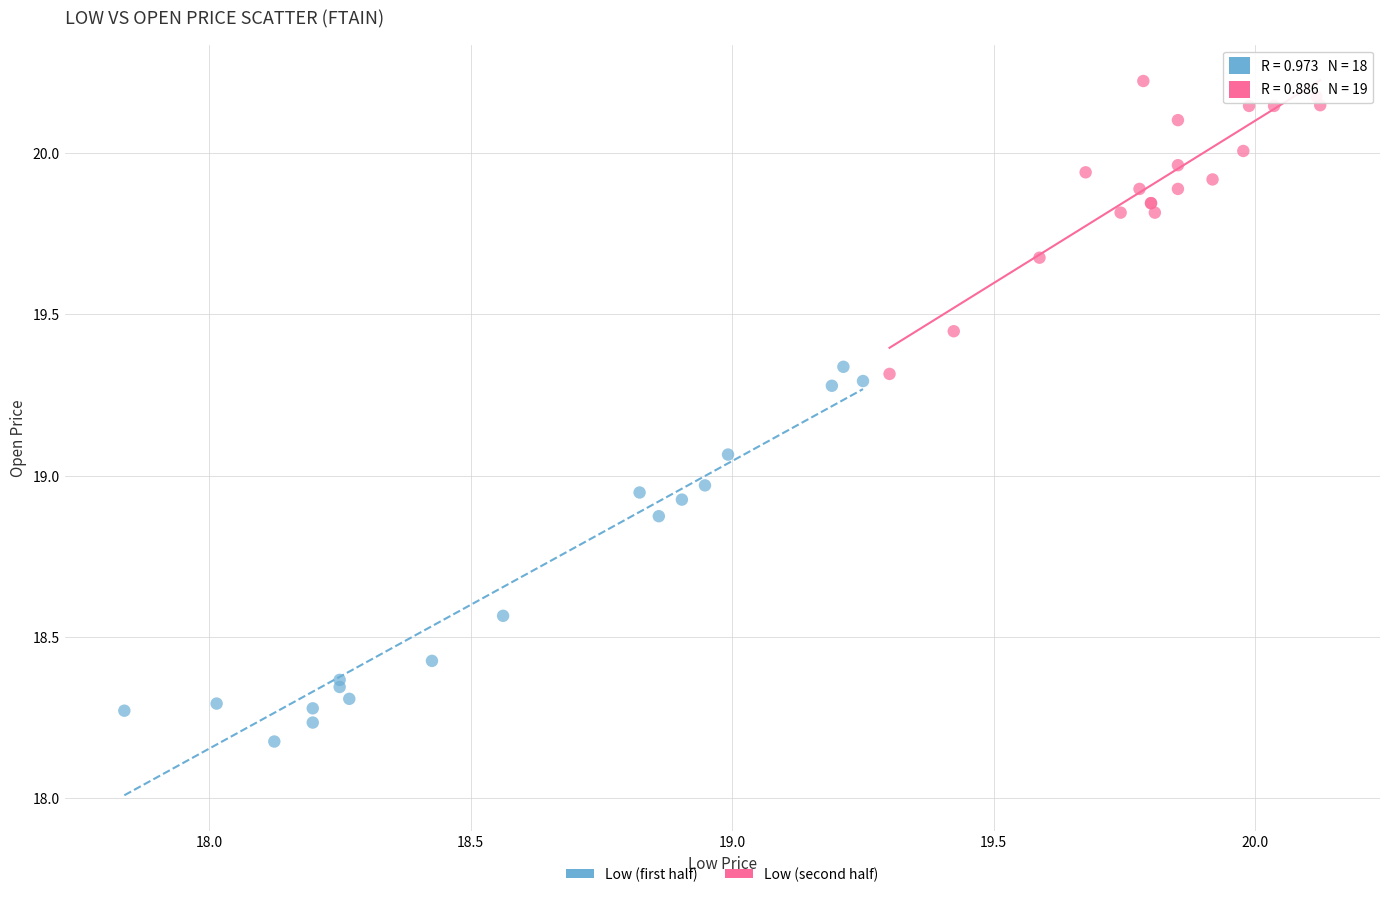

What are all the series names shown in the legend?

Low (first half), Low (second half)